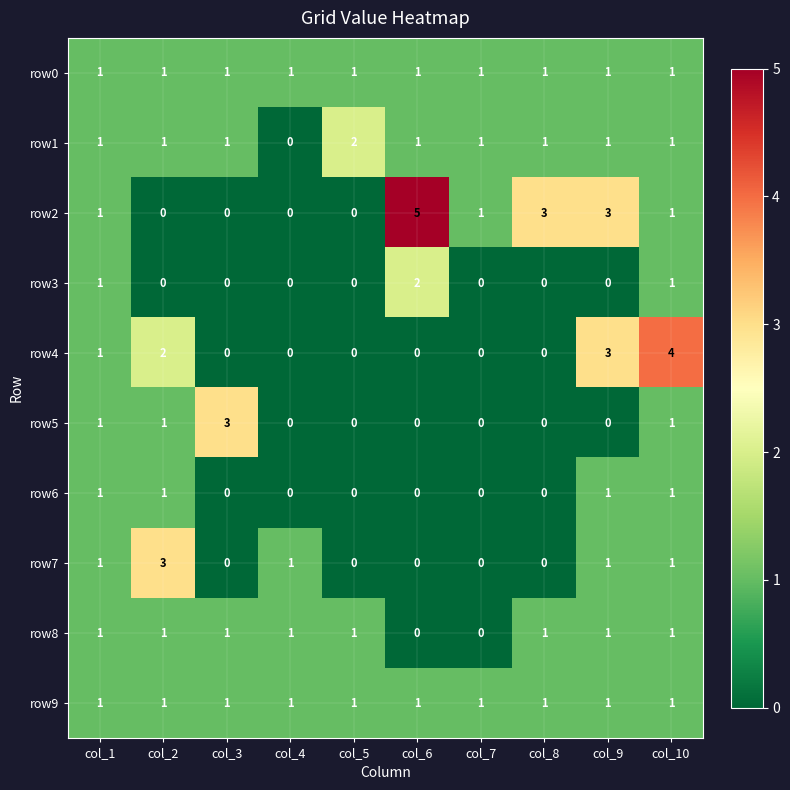

The value of row7 at col_9 is 1. True or false?

True